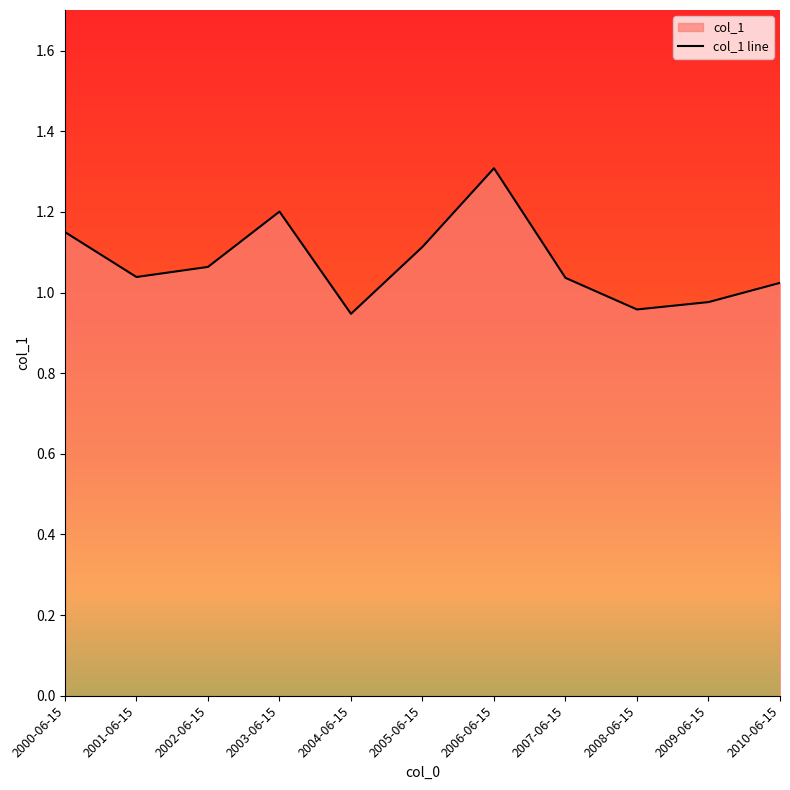

How many lines are shown in the chart?

1